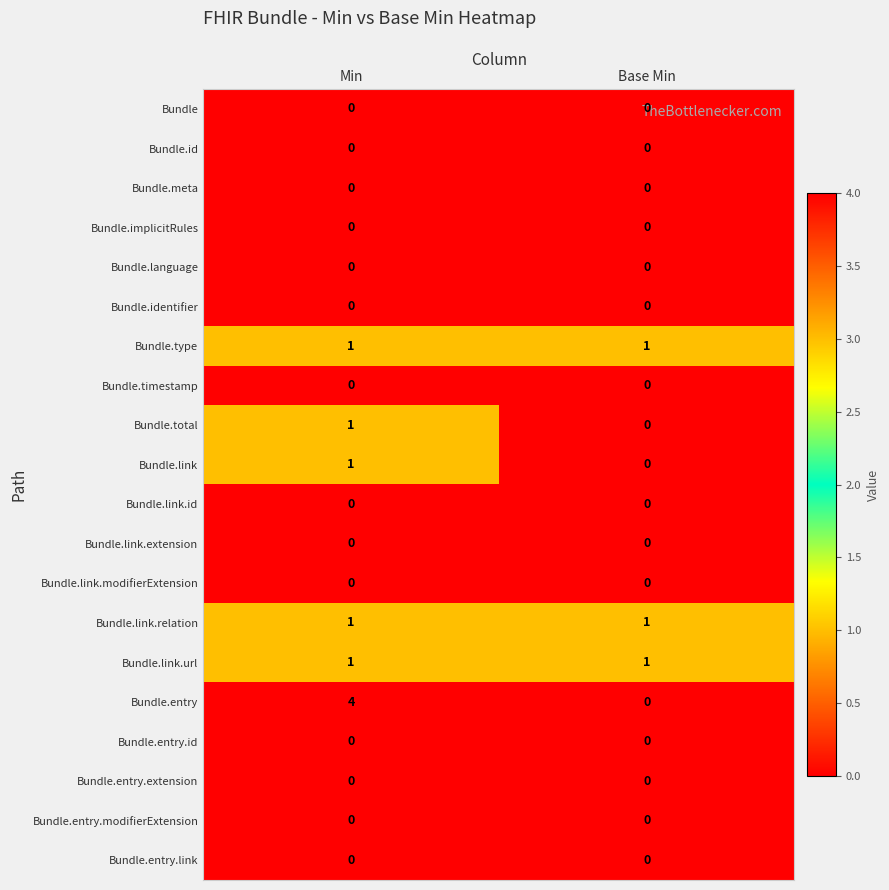

The Bundle.entry series shows 4 at Min. True or false?

True